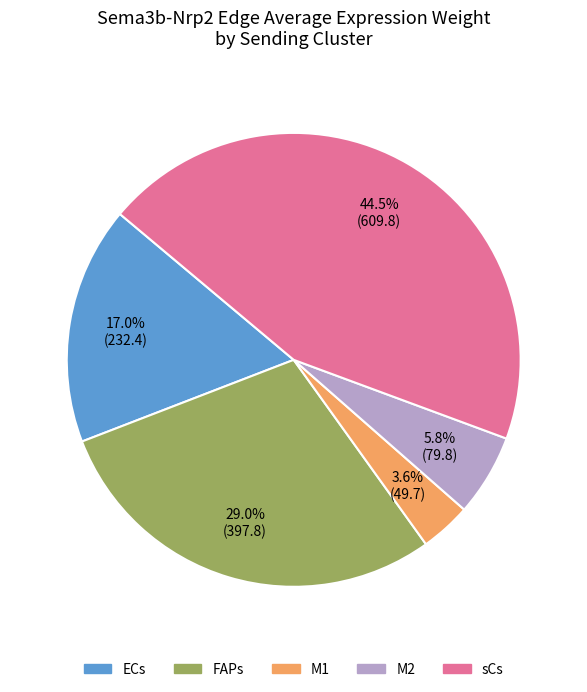

What portion of the pie excludes FAPs?

71.0%